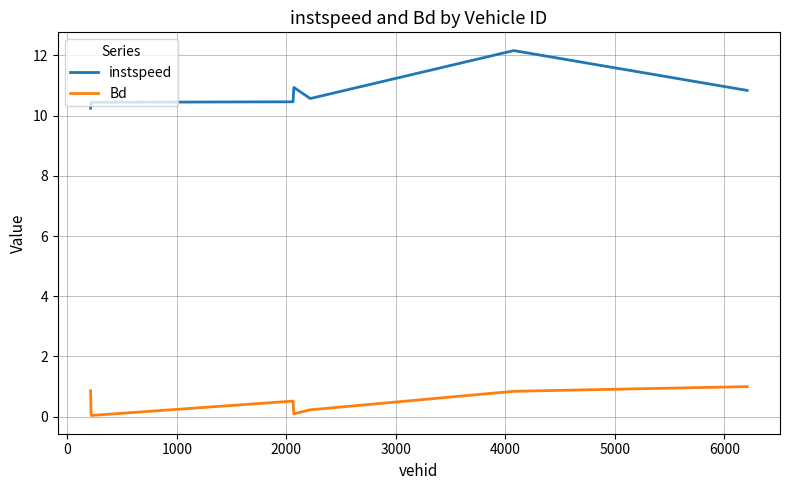

True or false: Bd and instspeed cross at least once.

False